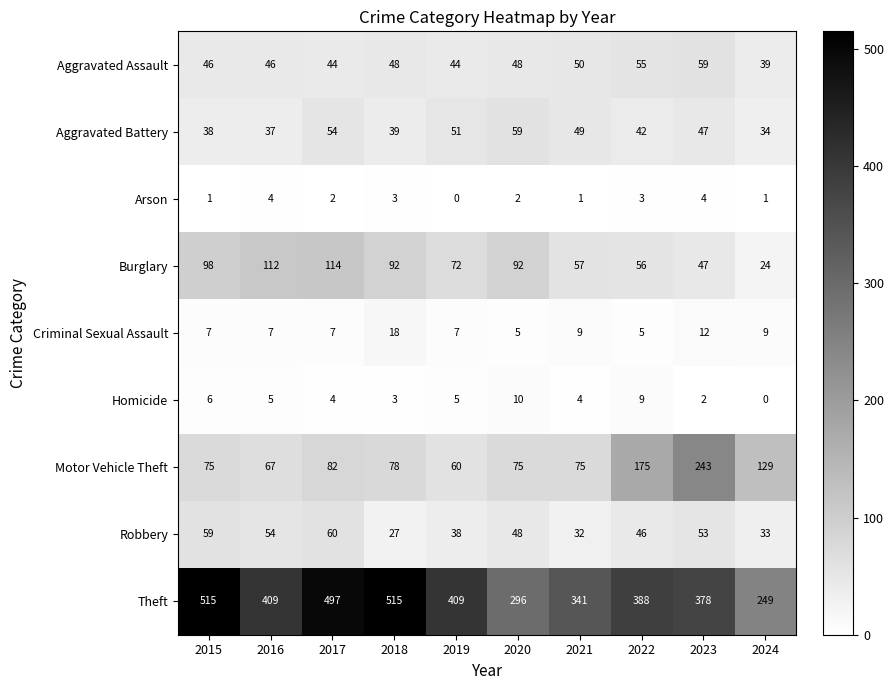

How many categories are shown in the chart?

10